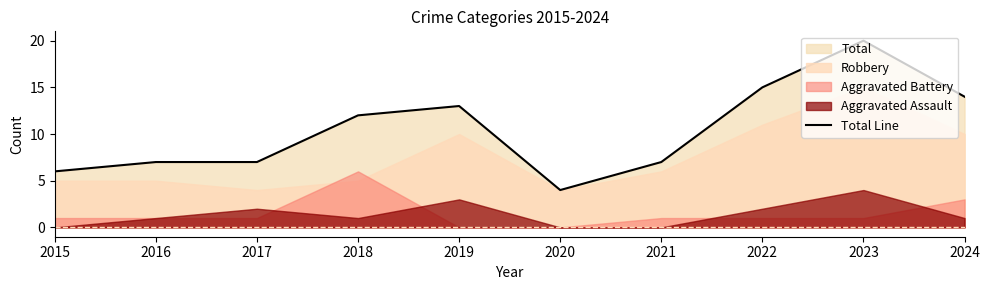

Reading right to left, transcribe all the data shown in this chart.

2024=14	2023=20	2022=15	2021=7	2020=4	2019=13	2018=12	2017=7	2016=7	2015=6